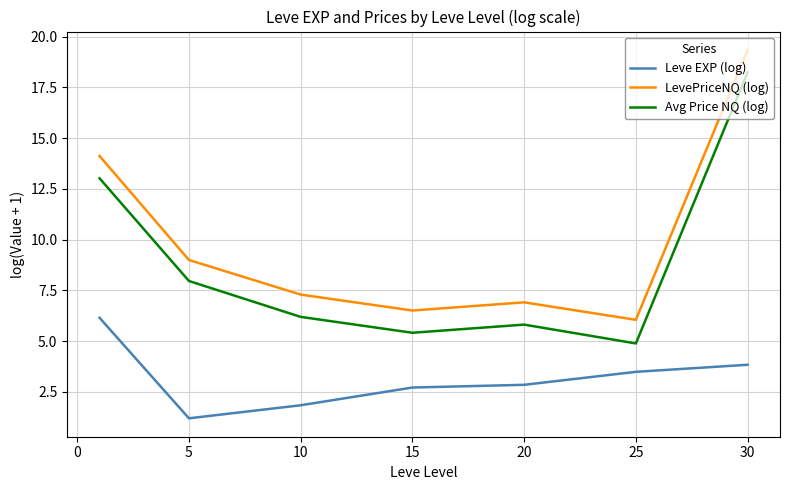

True or false: Leve EXP (log) and LevePriceNQ (log) intersect in this chart.

False